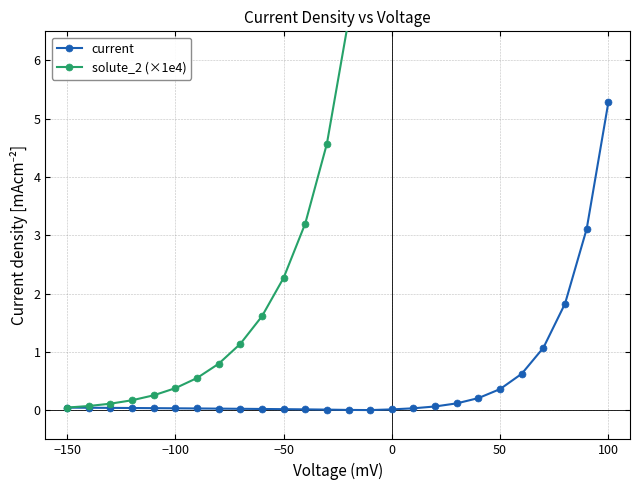

True or false: solute_2 (×1e4) and current intersect in this chart.

False